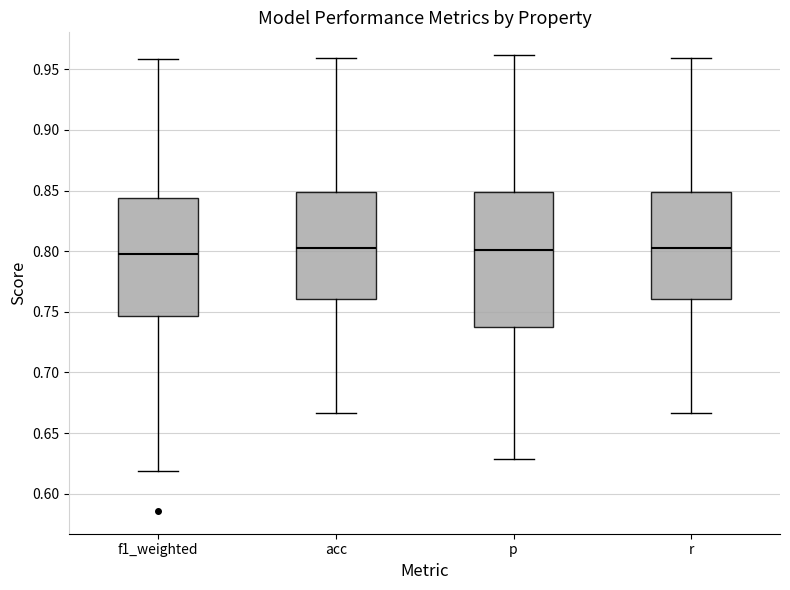

Which box is the tallest, from its lower edge to its upper edge?

p